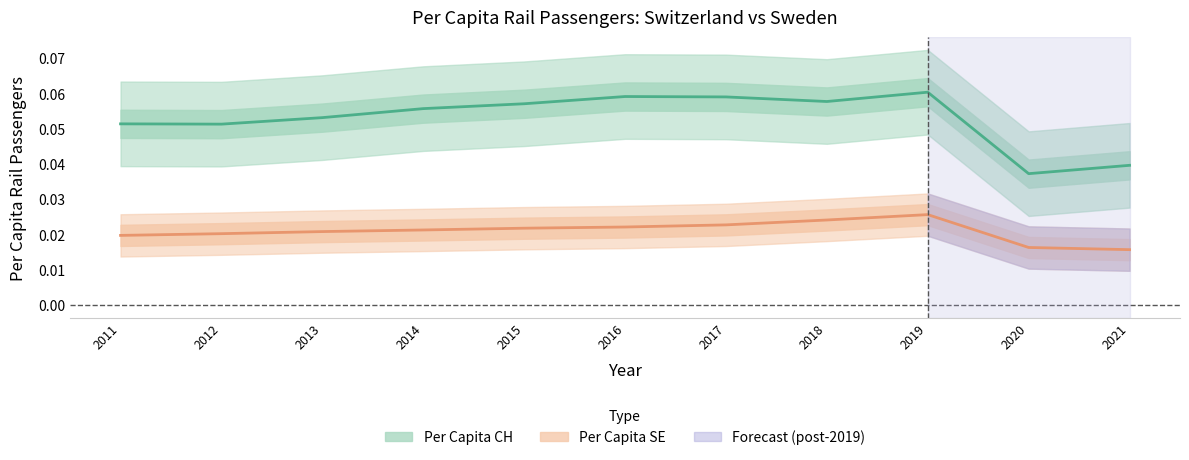

Which series has the largest total across all categories?

Per Capita CH